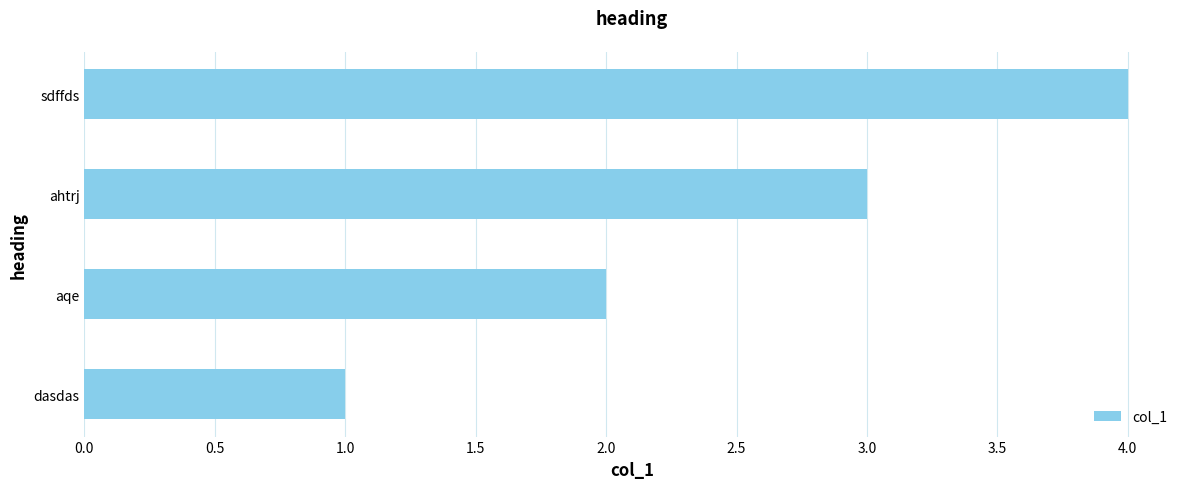

Are the bars horizontal?

Yes